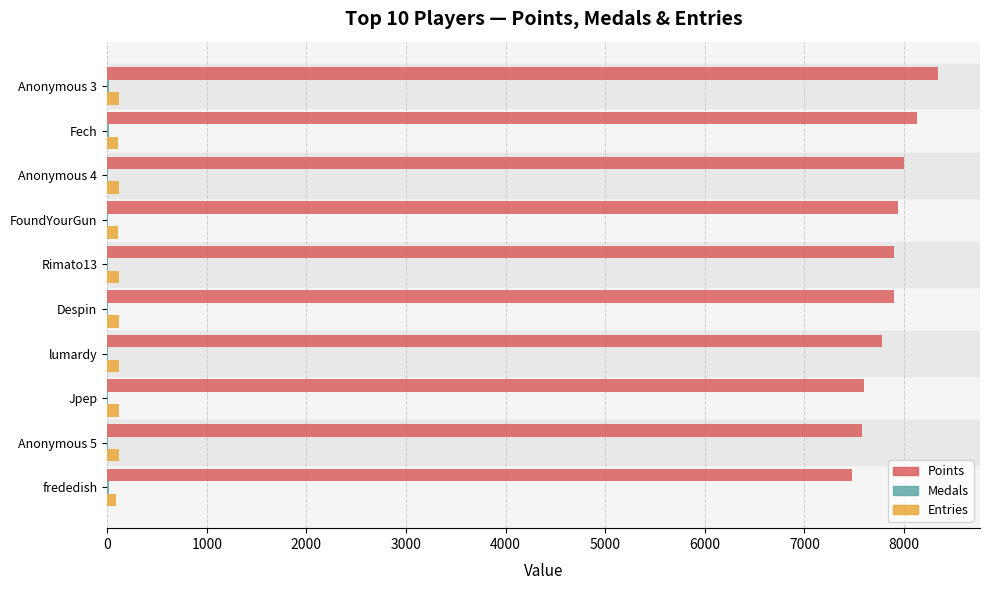

Which series has the largest total across all categories?

Points